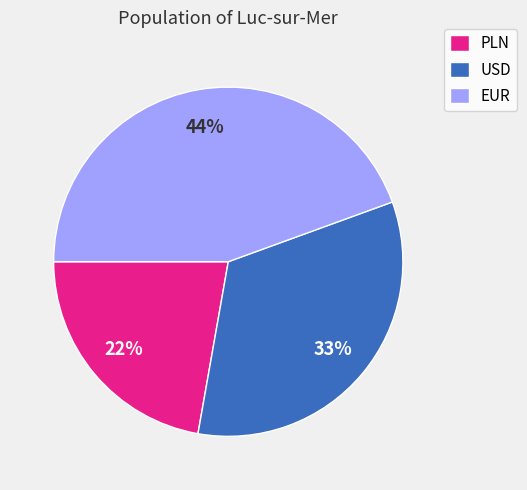

Rank the categories by value from lowest to highest.

PLN, USD, EUR